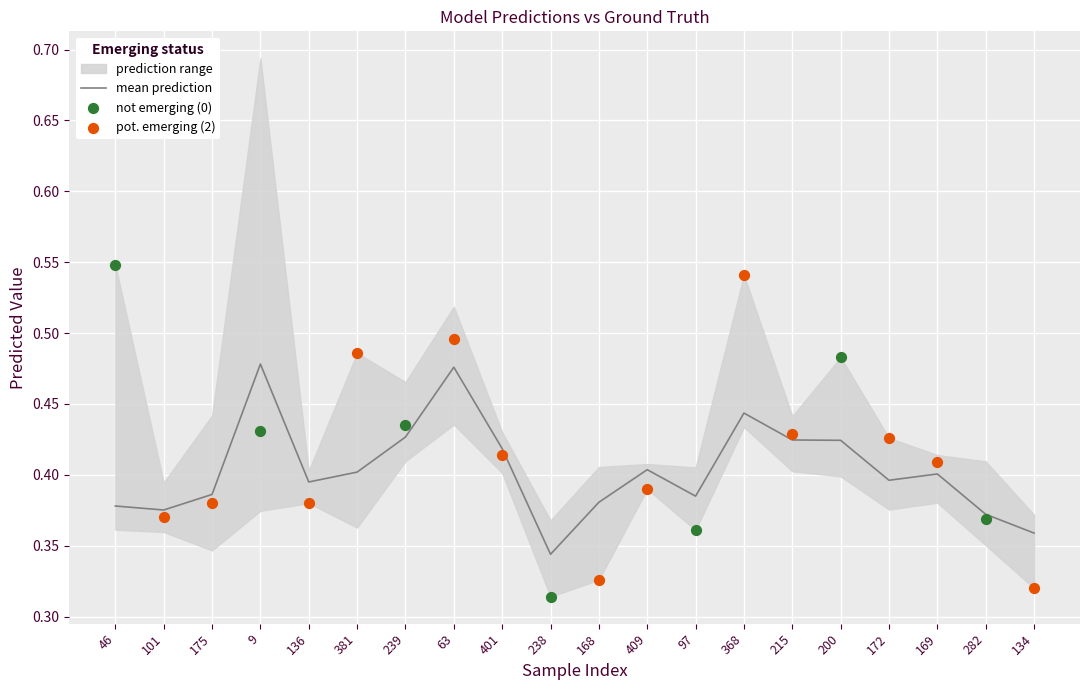

At how many categories does at least one series exceed 0?

20